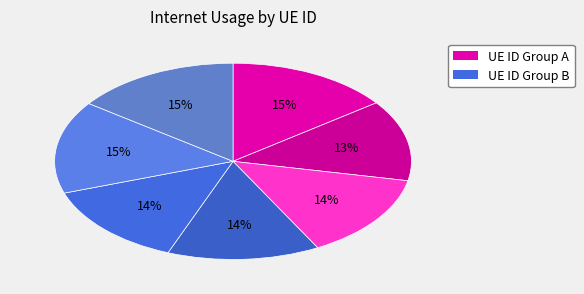

How many slices are in this pie chart?

7